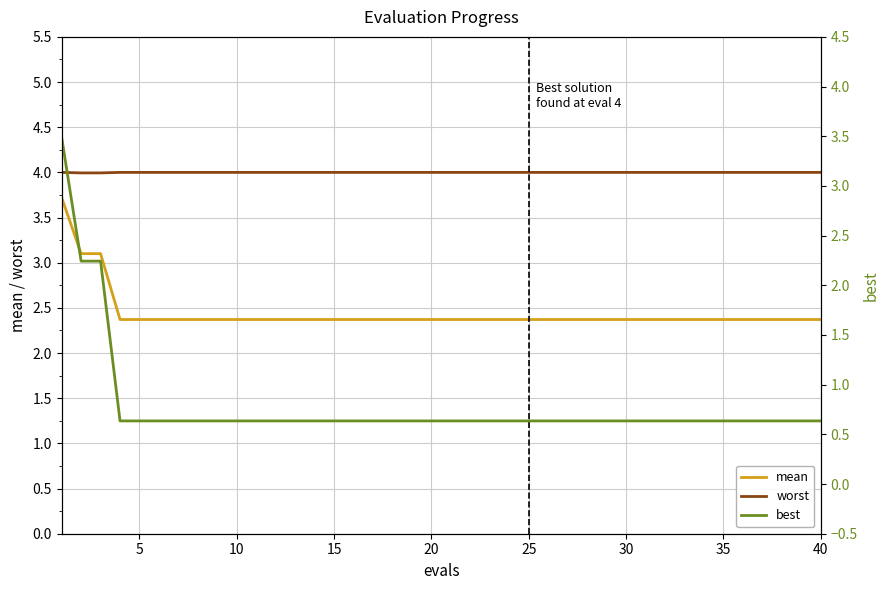

Is it true that mean equals 4.1 at 35?

False